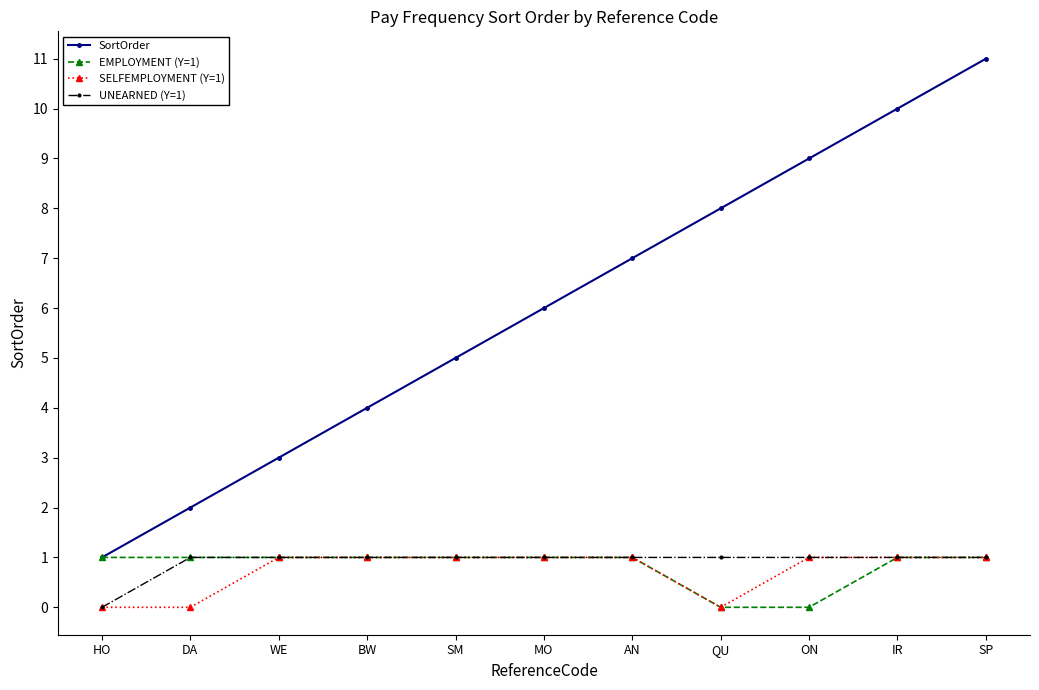

Is it true that UNEARNED (Y=1) equals 1 at IR?

True